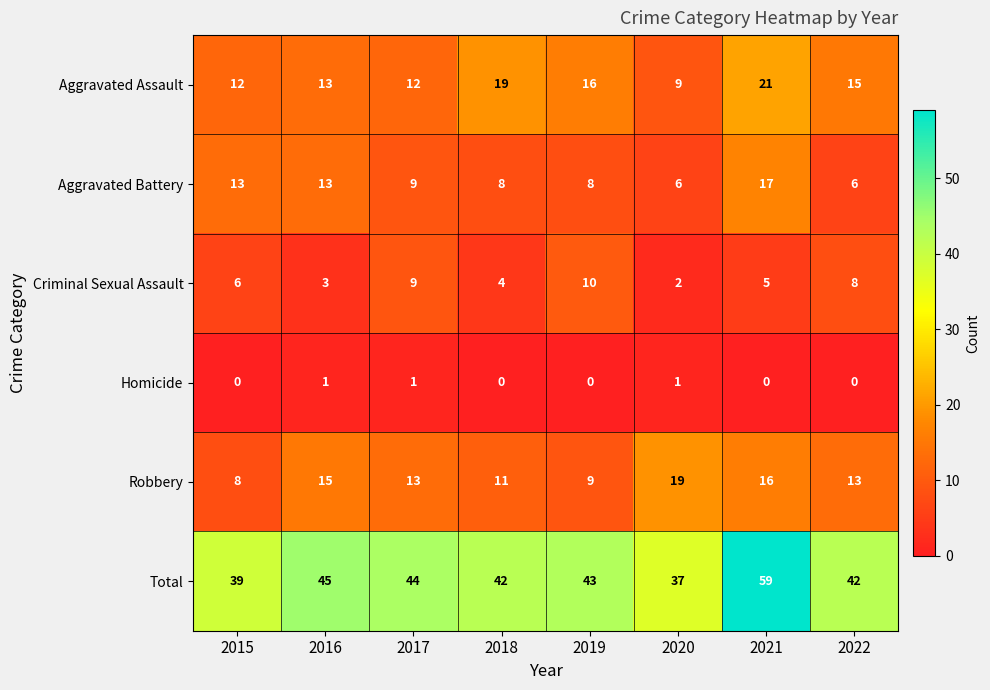

How many Criminal Sexual Assault values are between 4 and 9?

5